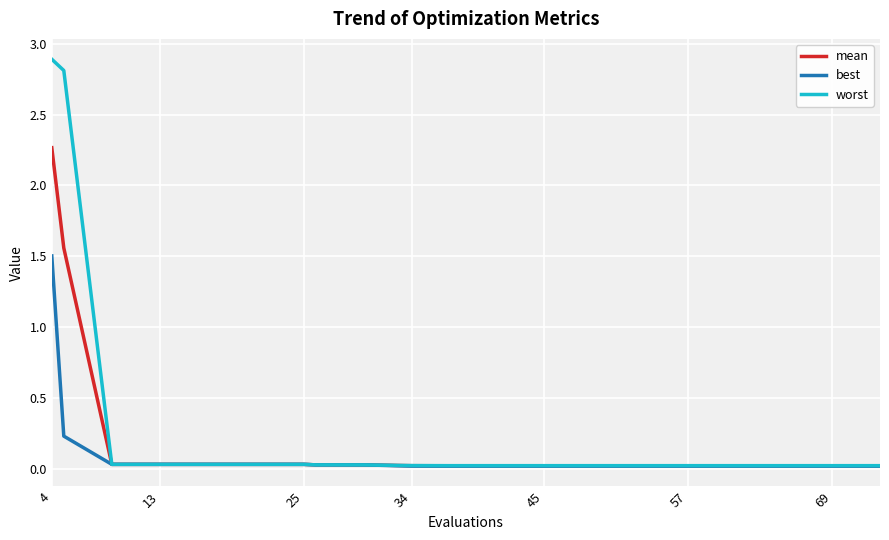

Which series has the largest range (max minus min)?

worst